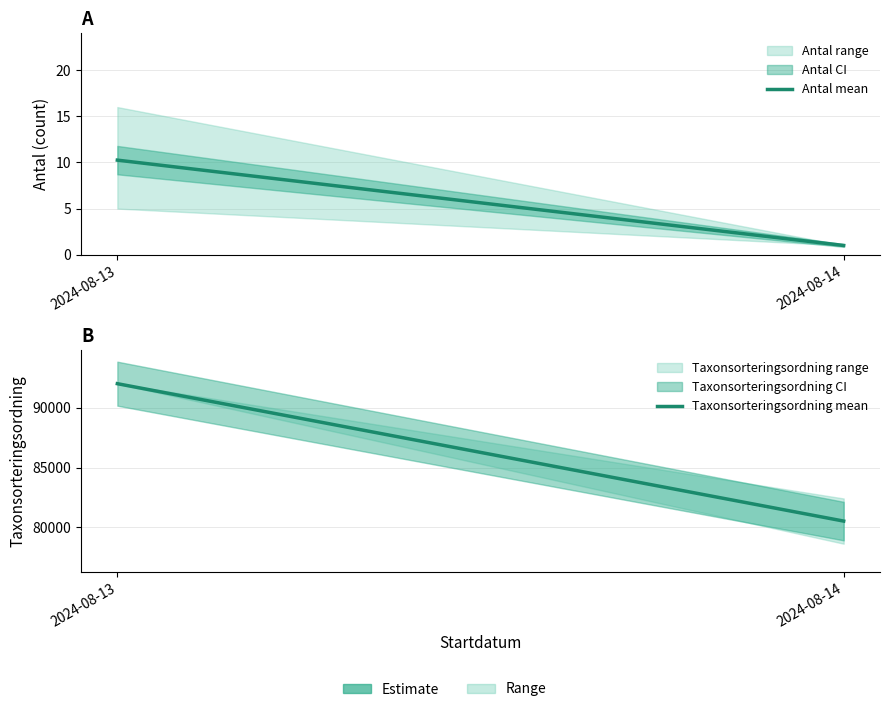

Rank the series by their maximum value, from highest to lowest.

Taxonsorteringsordning mean, Antal mean